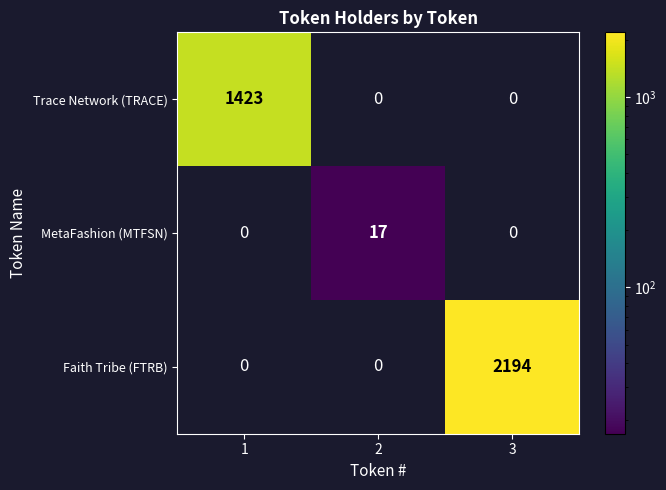

The value of Faith Tribe (FTRB) at 3 is 2194. True or false?

True